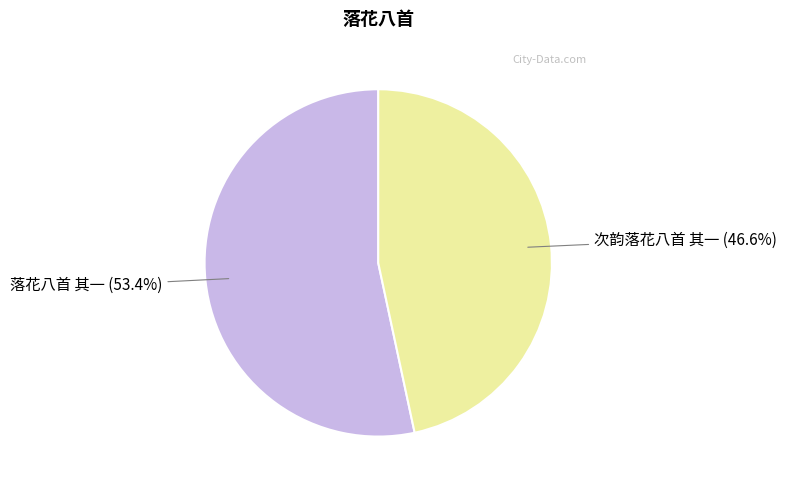

What percentage do 落花八首 其一 and 次韵落花八首 其一 together represent?

100.0%